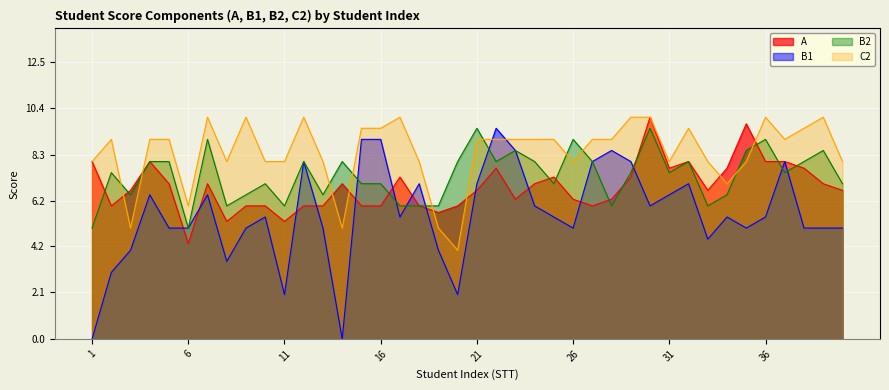

At which label does C2 reach its minimum?

20